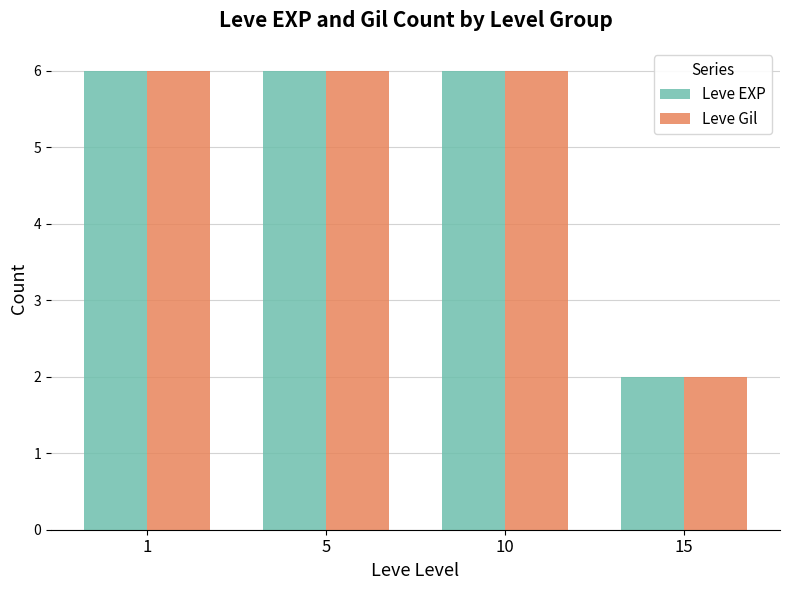

What are all the series names shown in the legend?

Leve EXP, Leve Gil